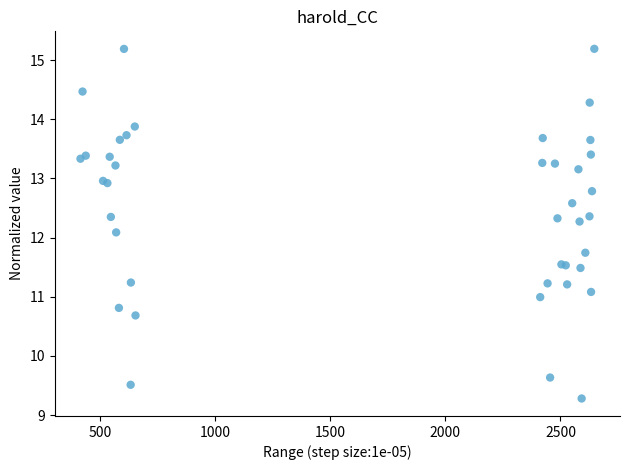

What Y value in the scatter plot is closest to 12?

12.1